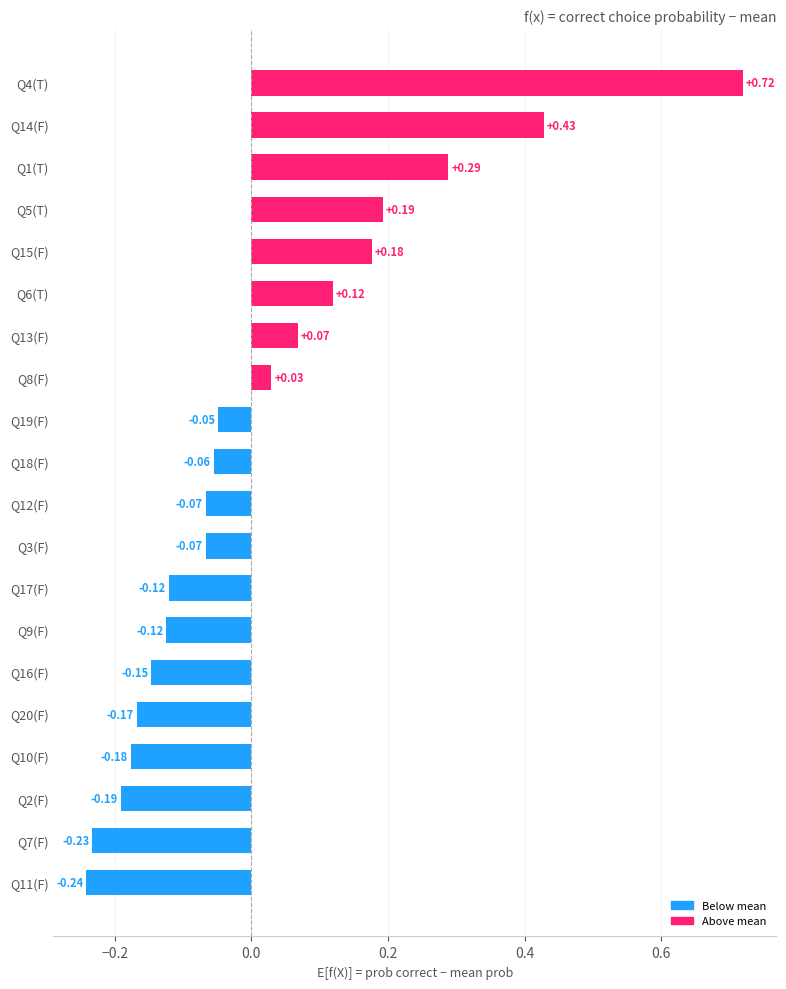

Between Q18(F) and Q19(F), which is larger?

Q19(F)